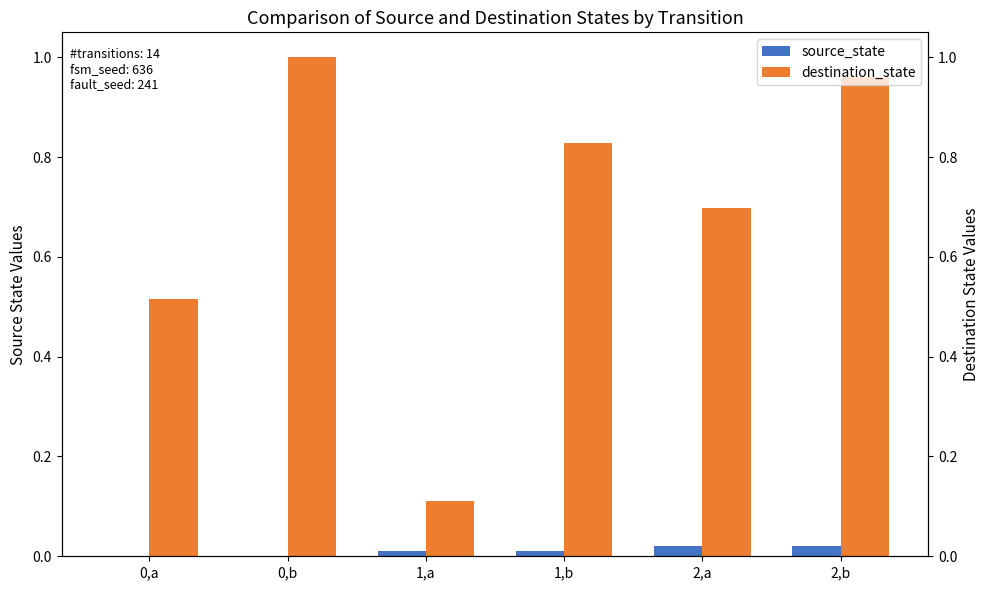

What is the sum of the destination_state values at 2,b and 0,b?

2.0